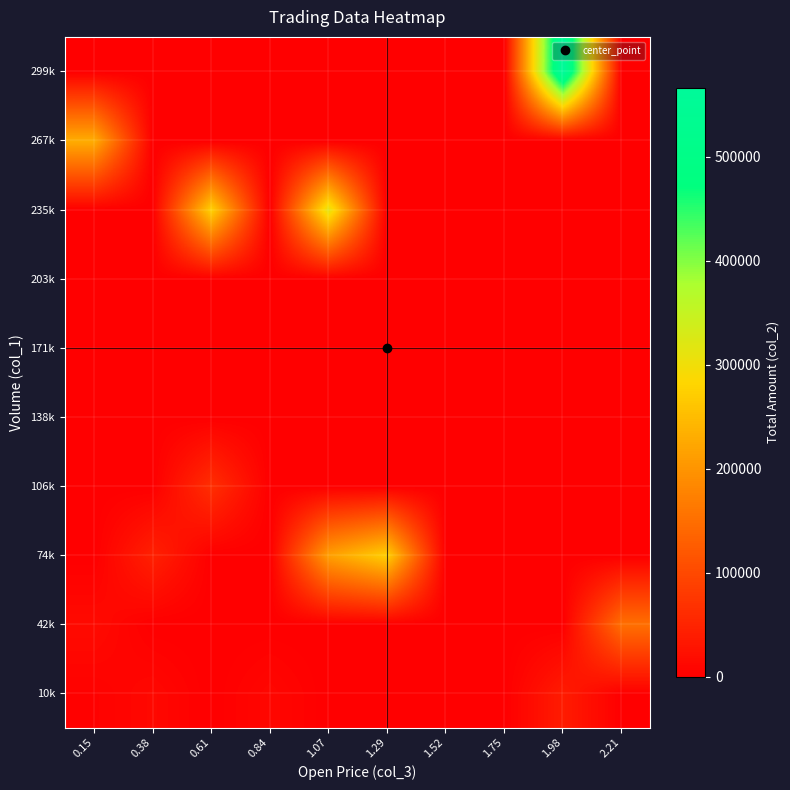

Between 0.84 and 1.98, which is larger?

1.98